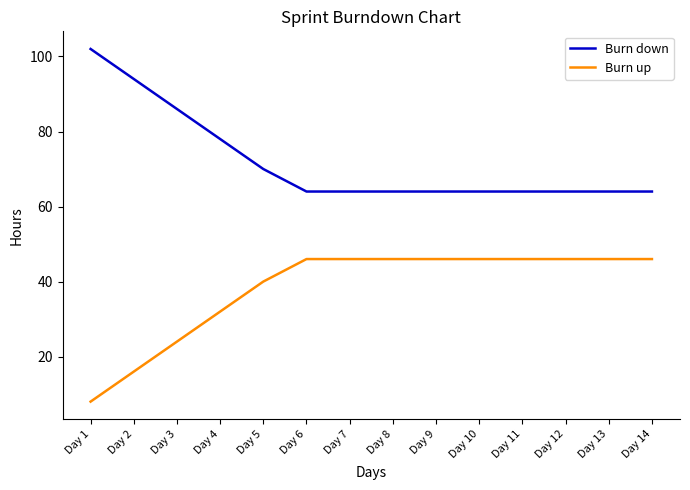

True or false: Burn down and Burn up intersect in this chart.

False